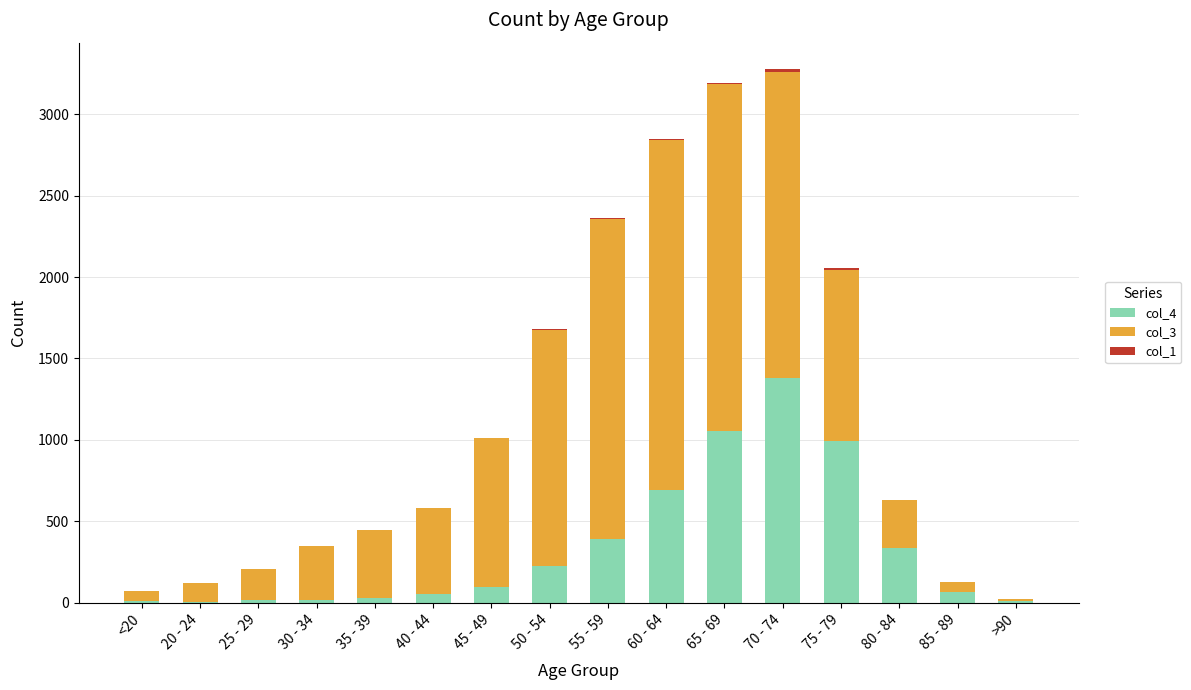

Are the bars horizontal?

No